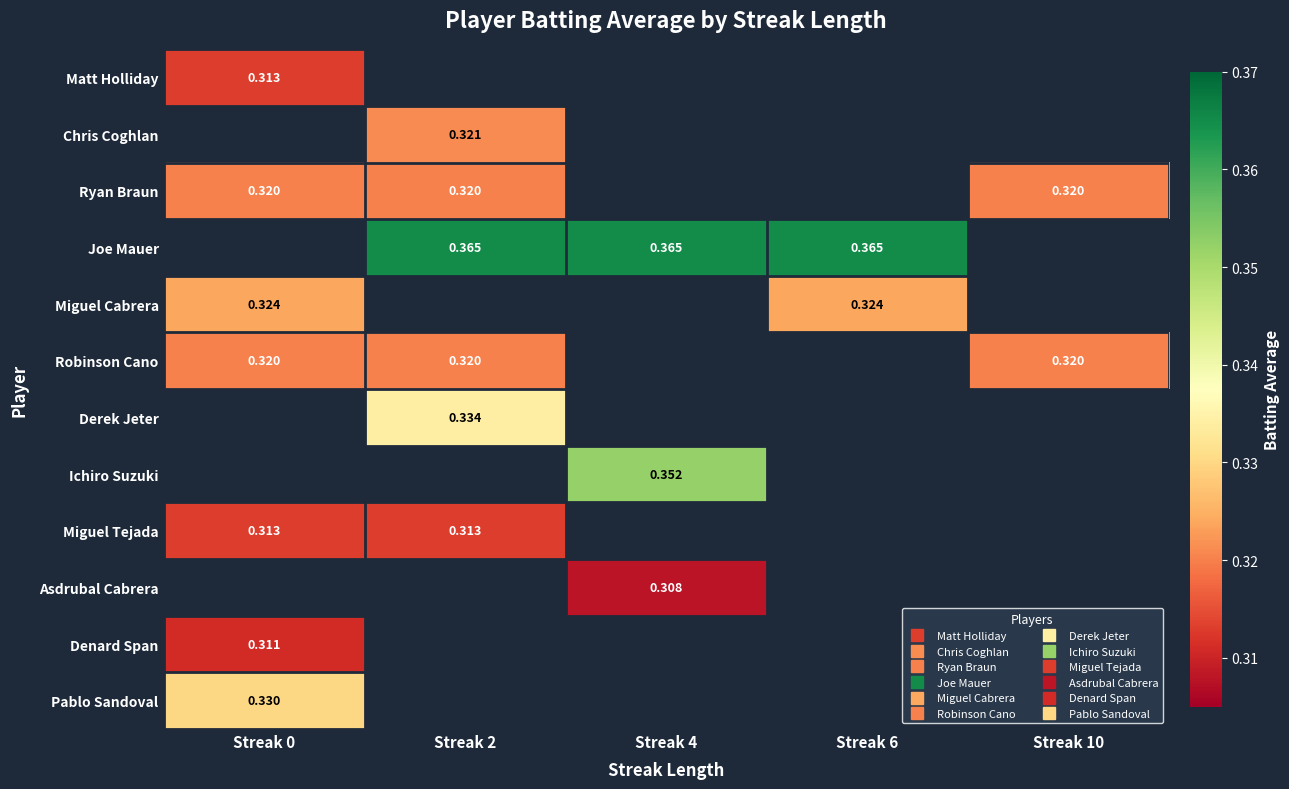

At which label does Miguel Tejada reach its minimum?

Streak 0